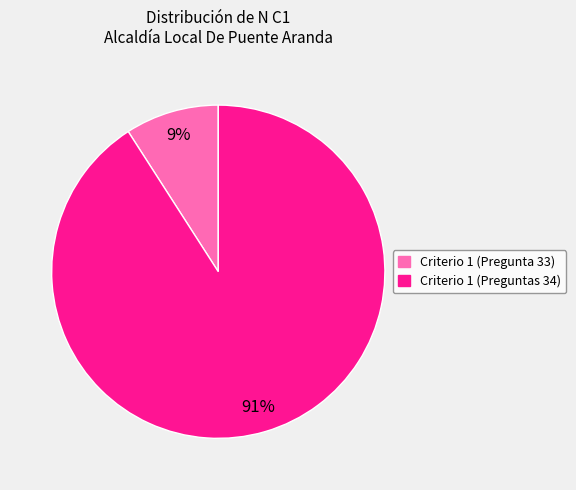

Does any single category account for the majority?

Yes